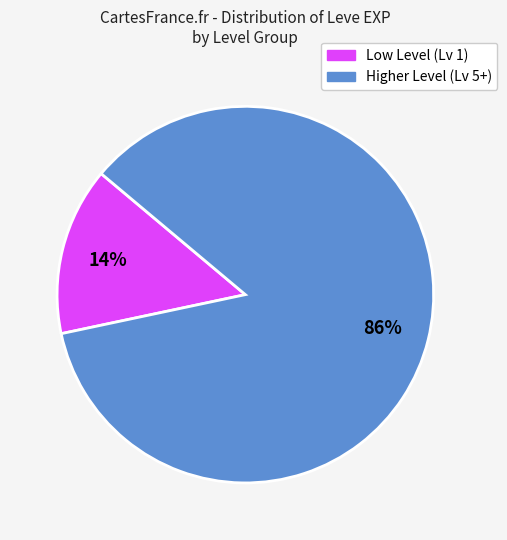

To the nearest percent, what is the average slice percentage?

50%